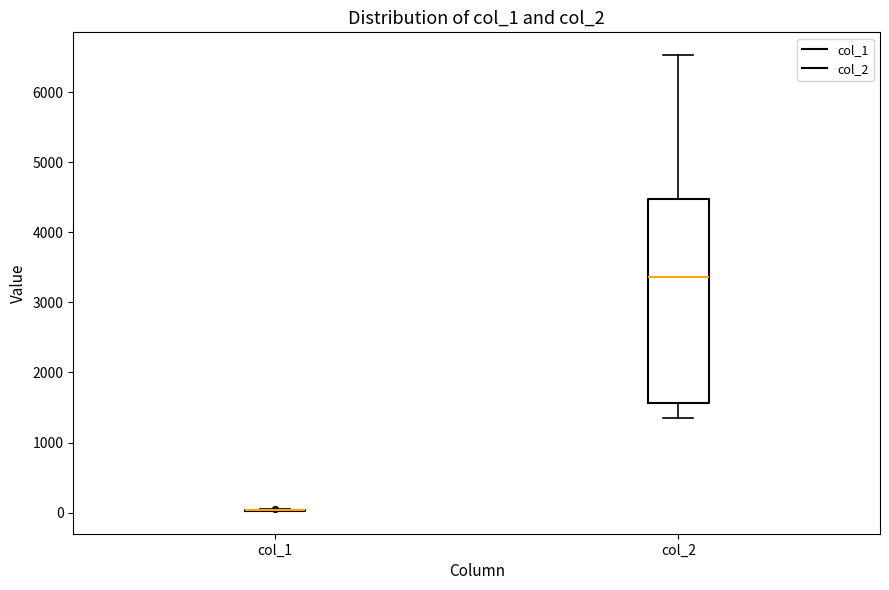

Comparing the boxes themselves (not the whiskers), which one is the tallest?

col_2